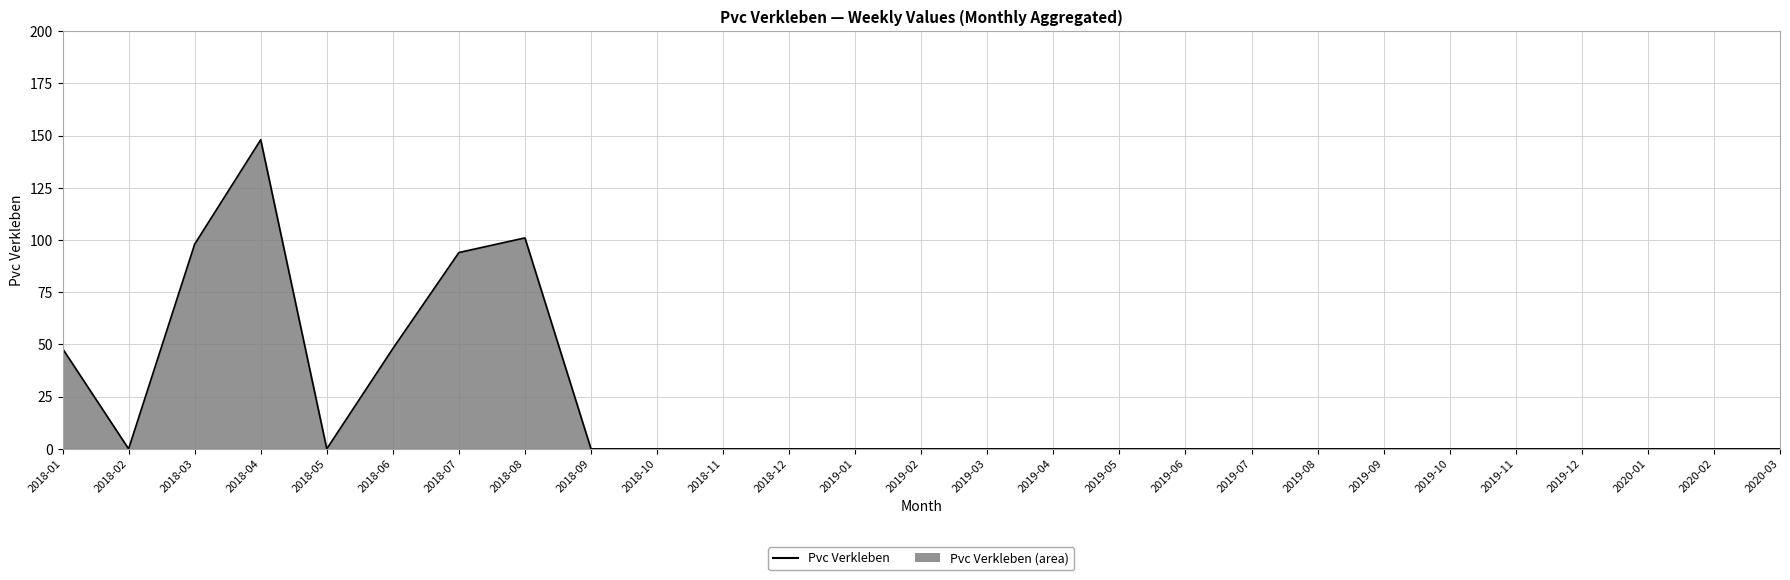

True or false: the data shows 48 at 2018-06.

True